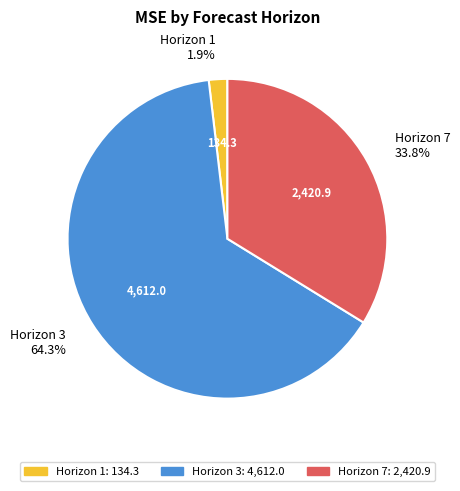

To the nearest percent, what is the average slice percentage?

33%